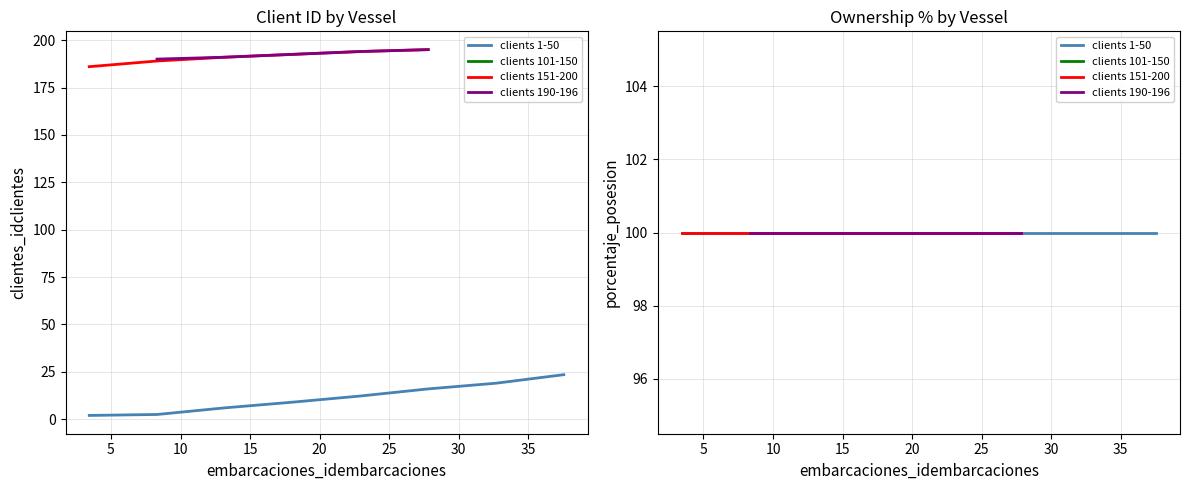

After their last crossing, which series has the higher values: clientes_idclientes or porcentaje_posesion?

porcentaje_posesion